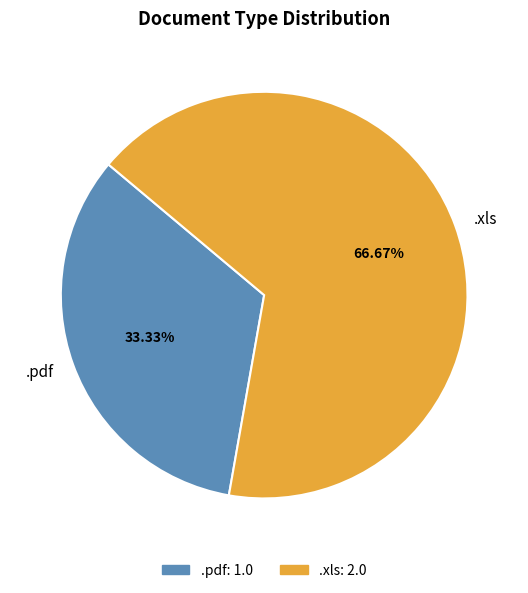

To the nearest percent, what is the combined percentage of .xls and .pdf?

100%